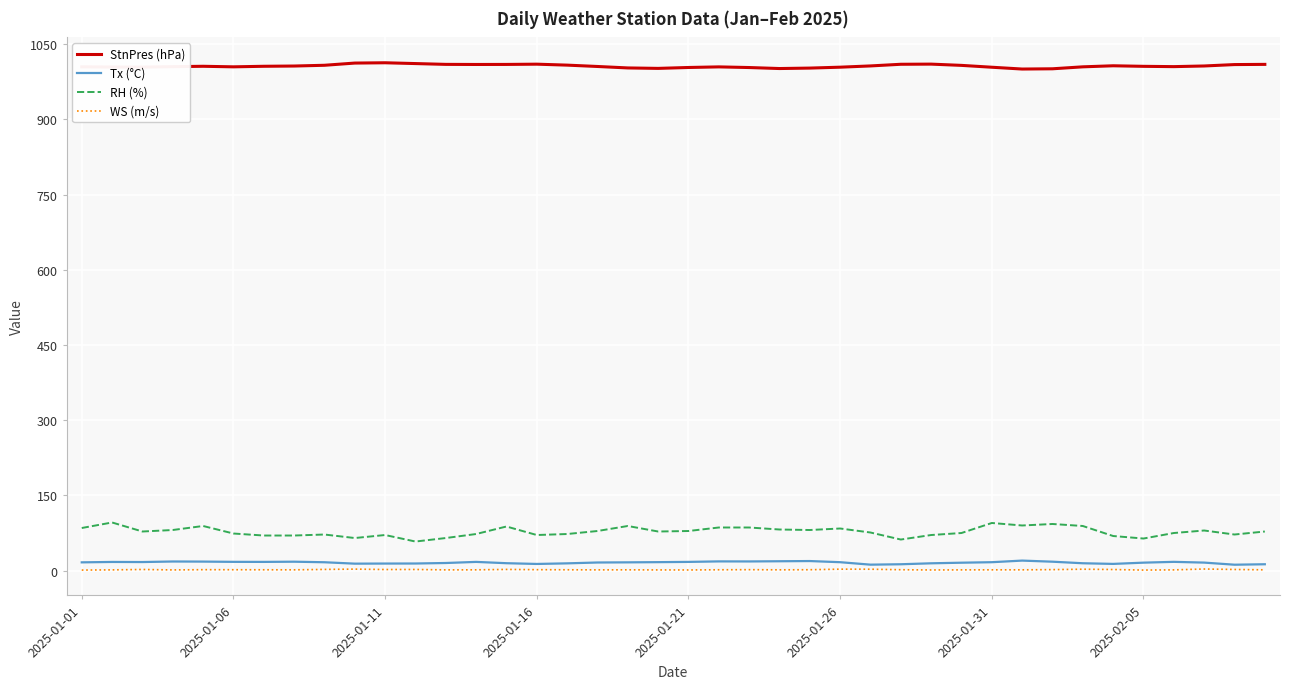

Which series has the widest spread of values?

RH (%)